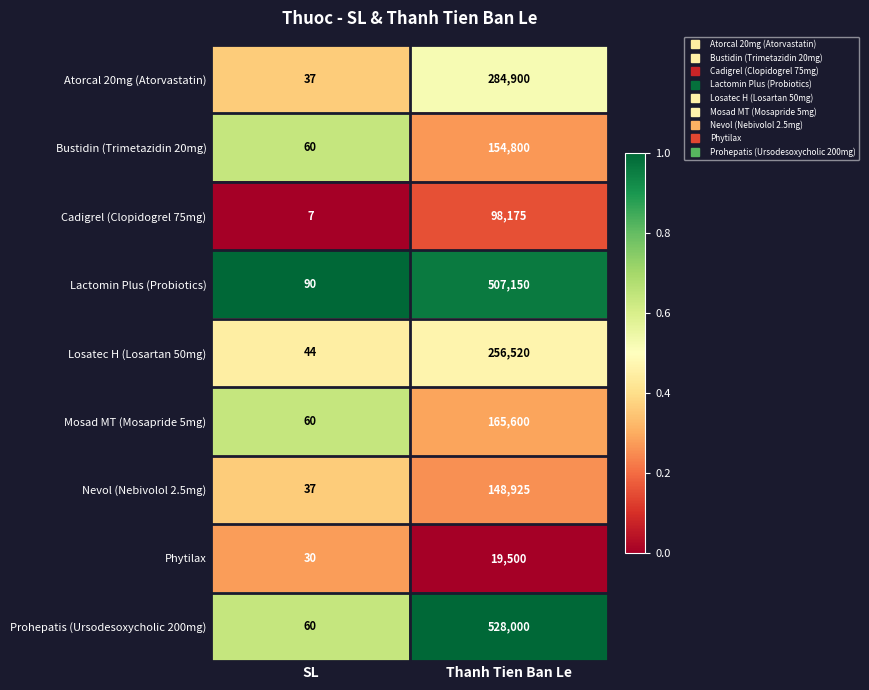

What is the total value across all series at Thanh Tien Ban Le?

2163570